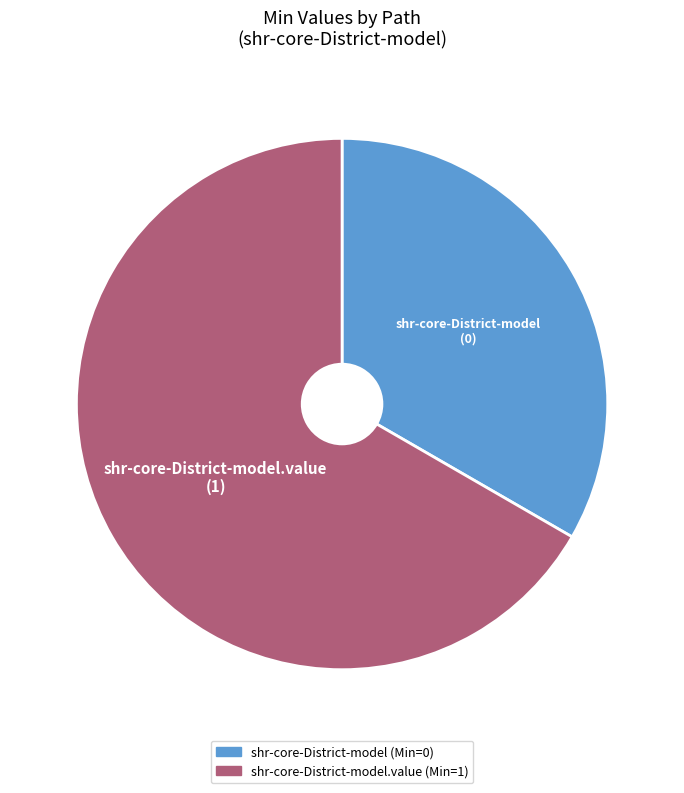

Is there a majority slice in this chart?

Yes